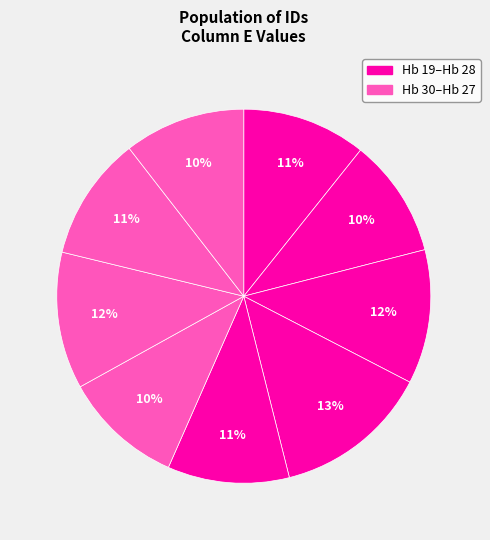

How many slices are in this pie chart?

9